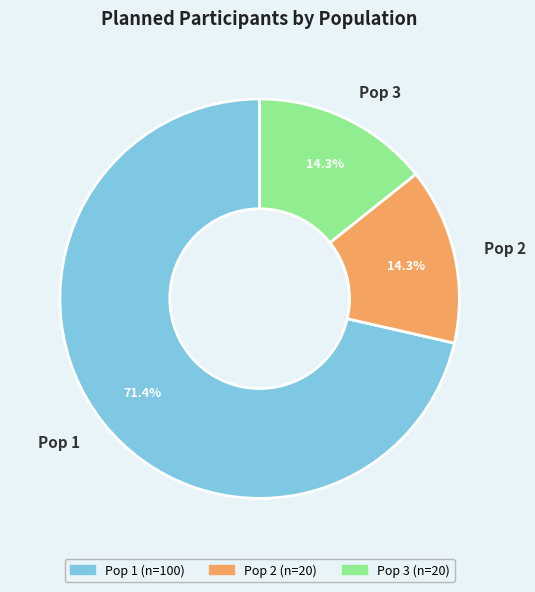

To the nearest percent, what percentage of the pie is Pop 1?

71%